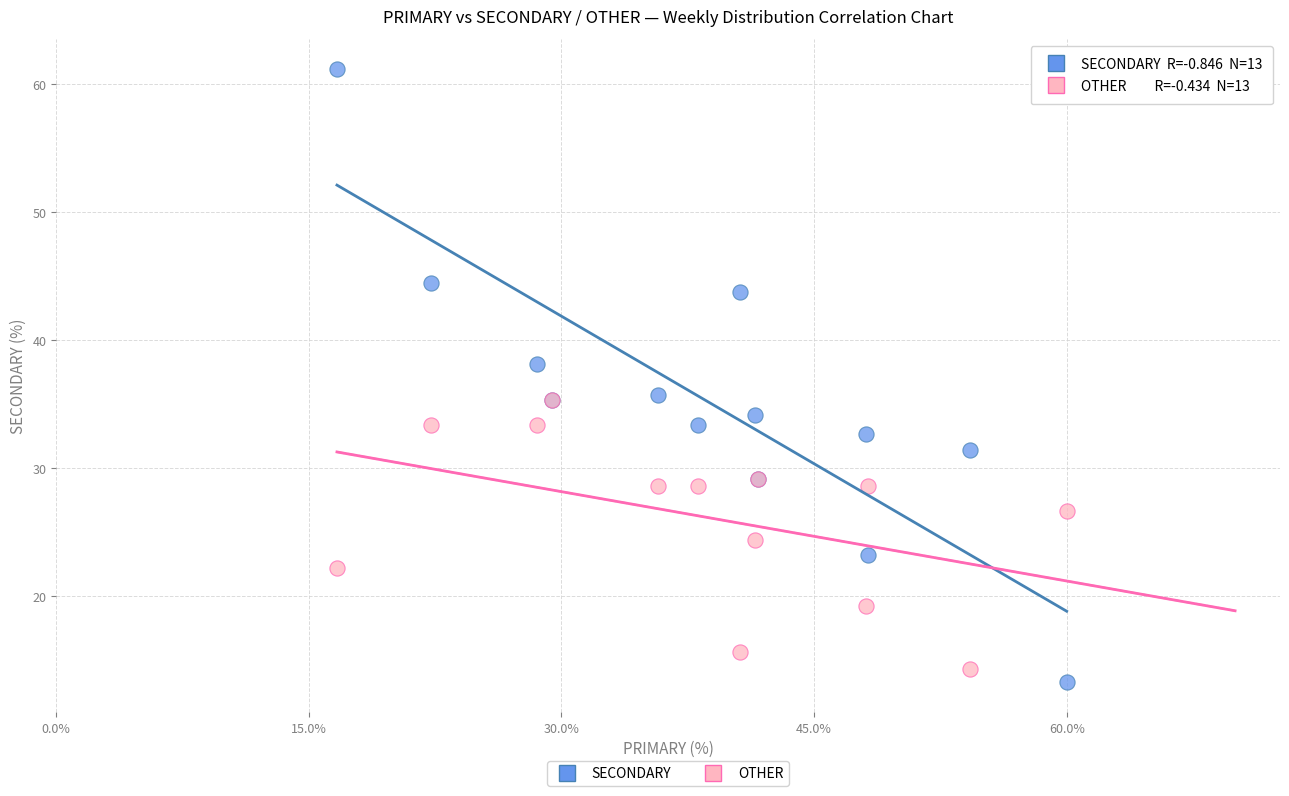

What are all the series names shown in the legend?

SECONDARY, OTHER